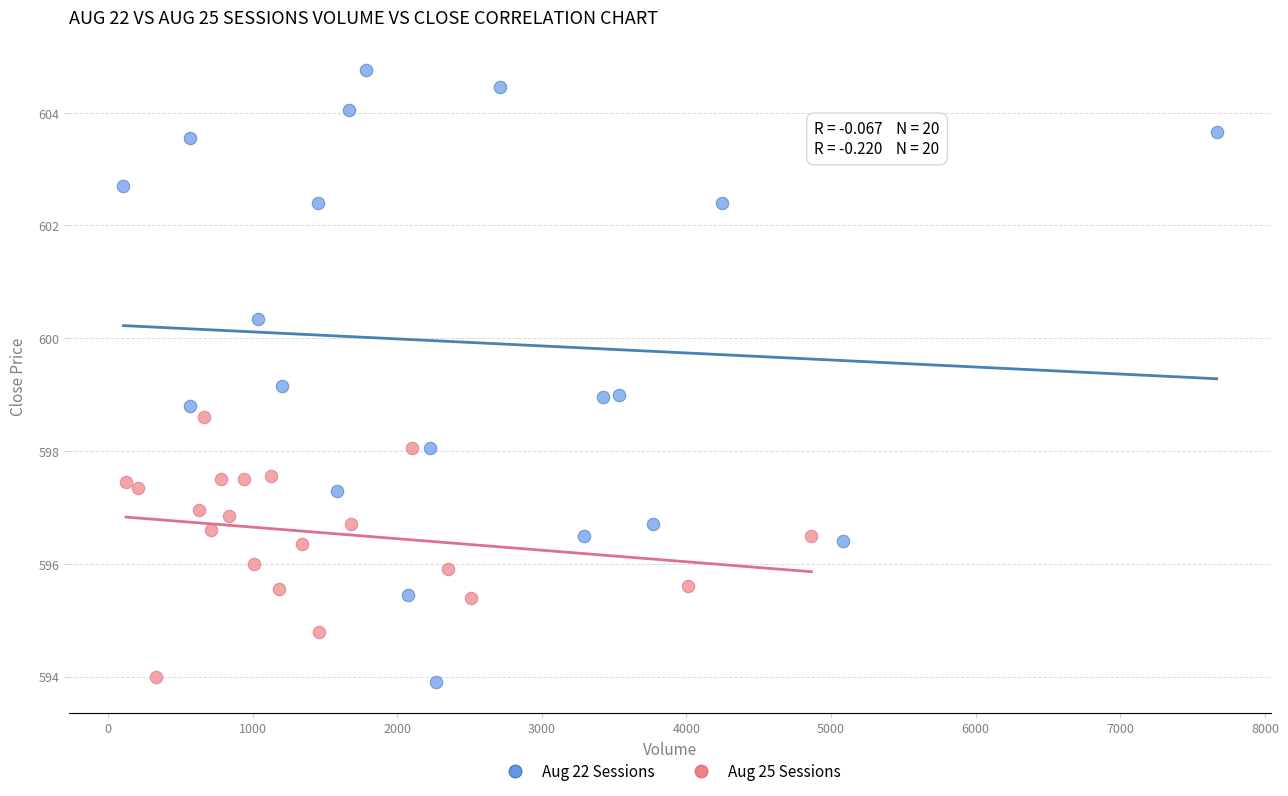

What are all the series names shown in the legend?

Aug 22 Sessions, Aug 25 Sessions